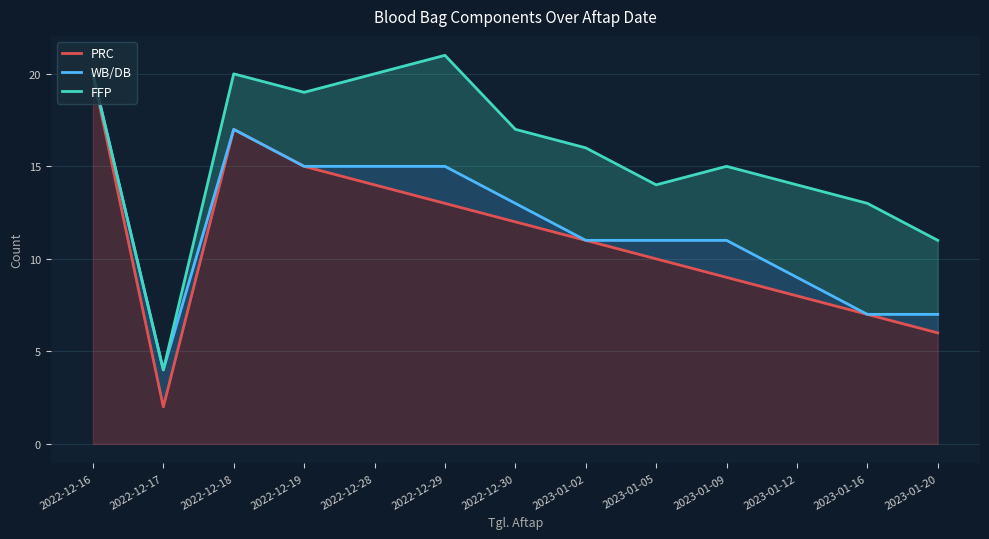

True or false: WB/DB and PRC intersect in this chart.

False